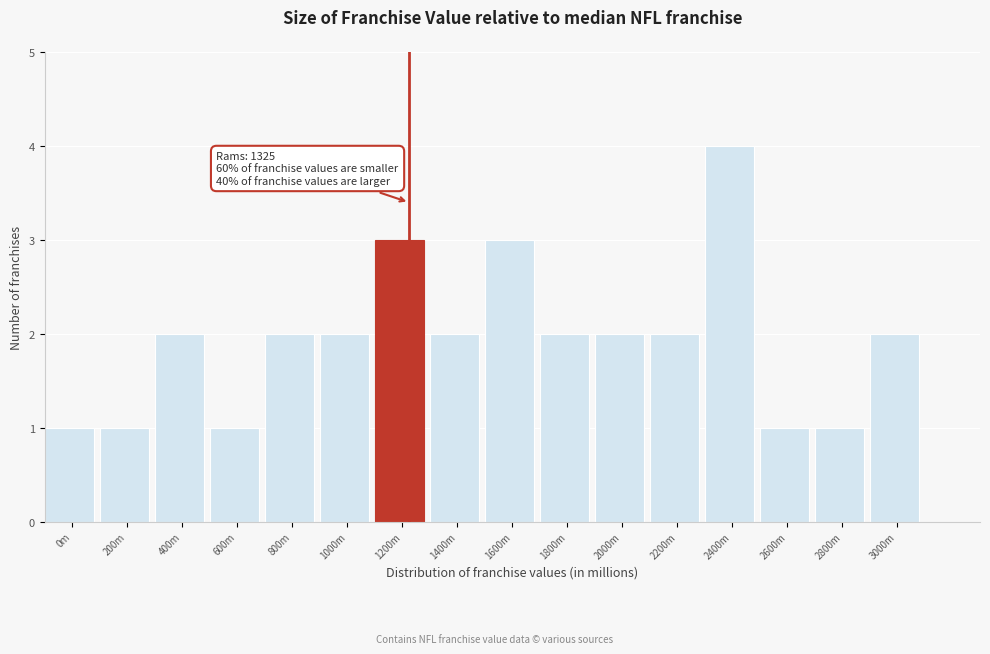

Reading left to right, what are all the values shown in this chart?

0m=1	200m=1	400m=2	600m=1	800m=2	1000m=2	1200m=3	1400m=2	1600m=3	1800m=2	2000m=2	2200m=2	2400m=4	2600m=1	2800m=1	3000m=2